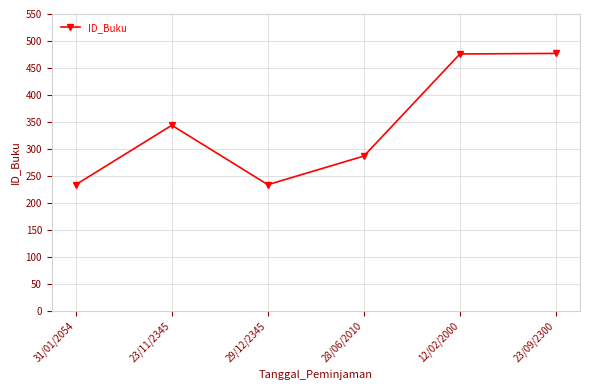

The value at 12/02/2000 is 476. True or false?

True